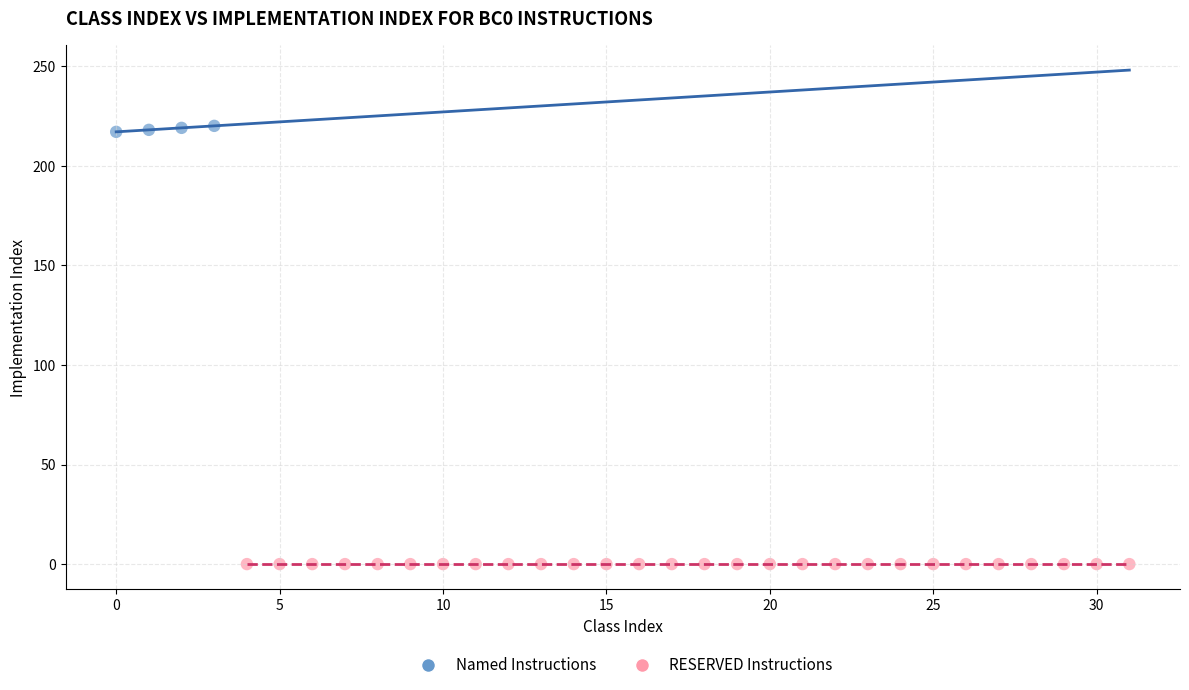

Which series contains the highest Y value?

Named Instructions